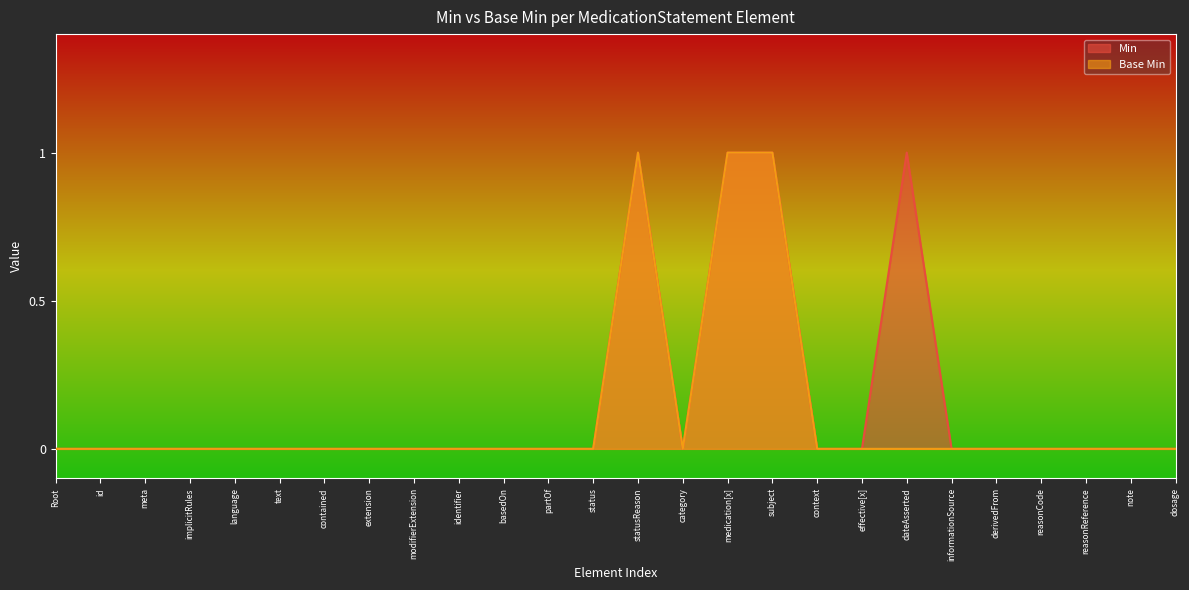

Count the number of categories in the chart.

26